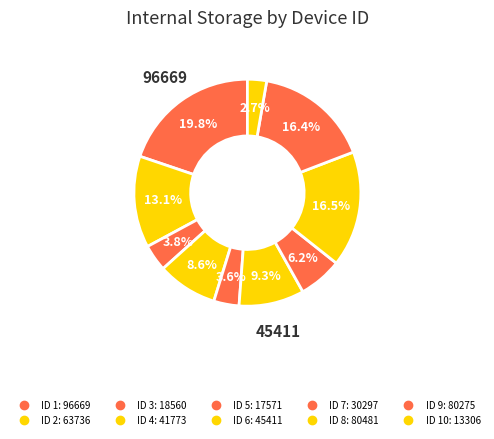

How many slices are in this pie chart?

10